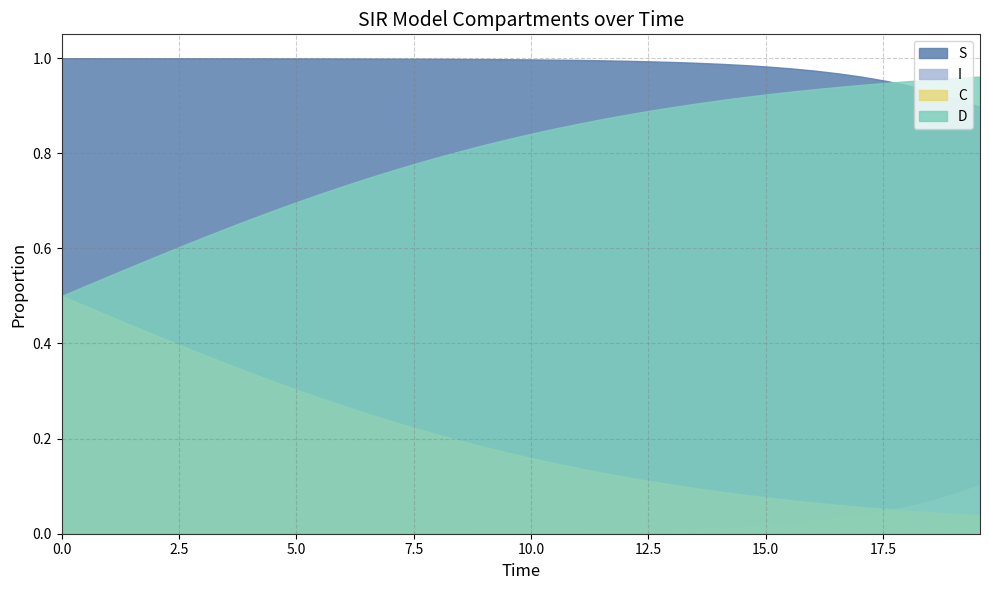

What is the total value across all series at 3?

2.0